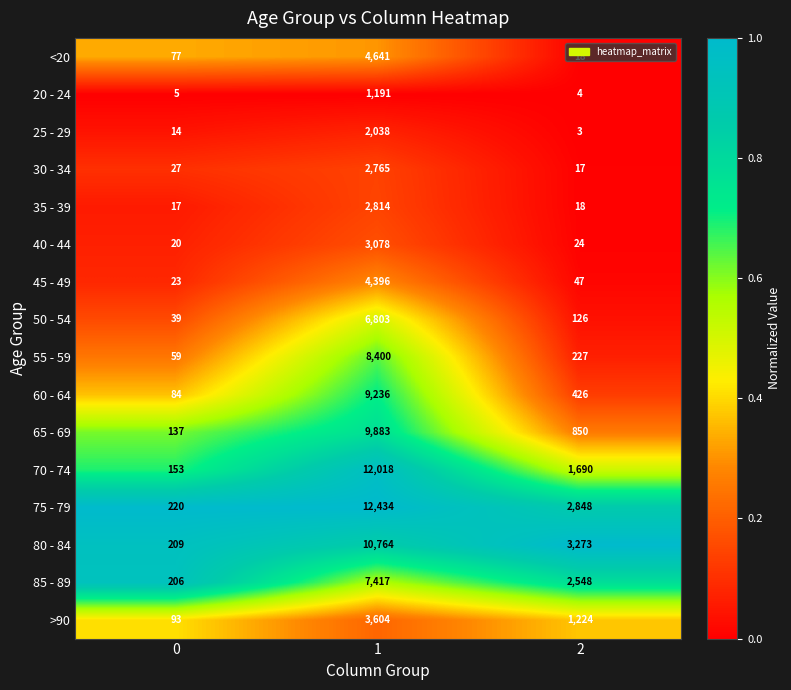

What is the average value of the 70 - 74 series?

4620